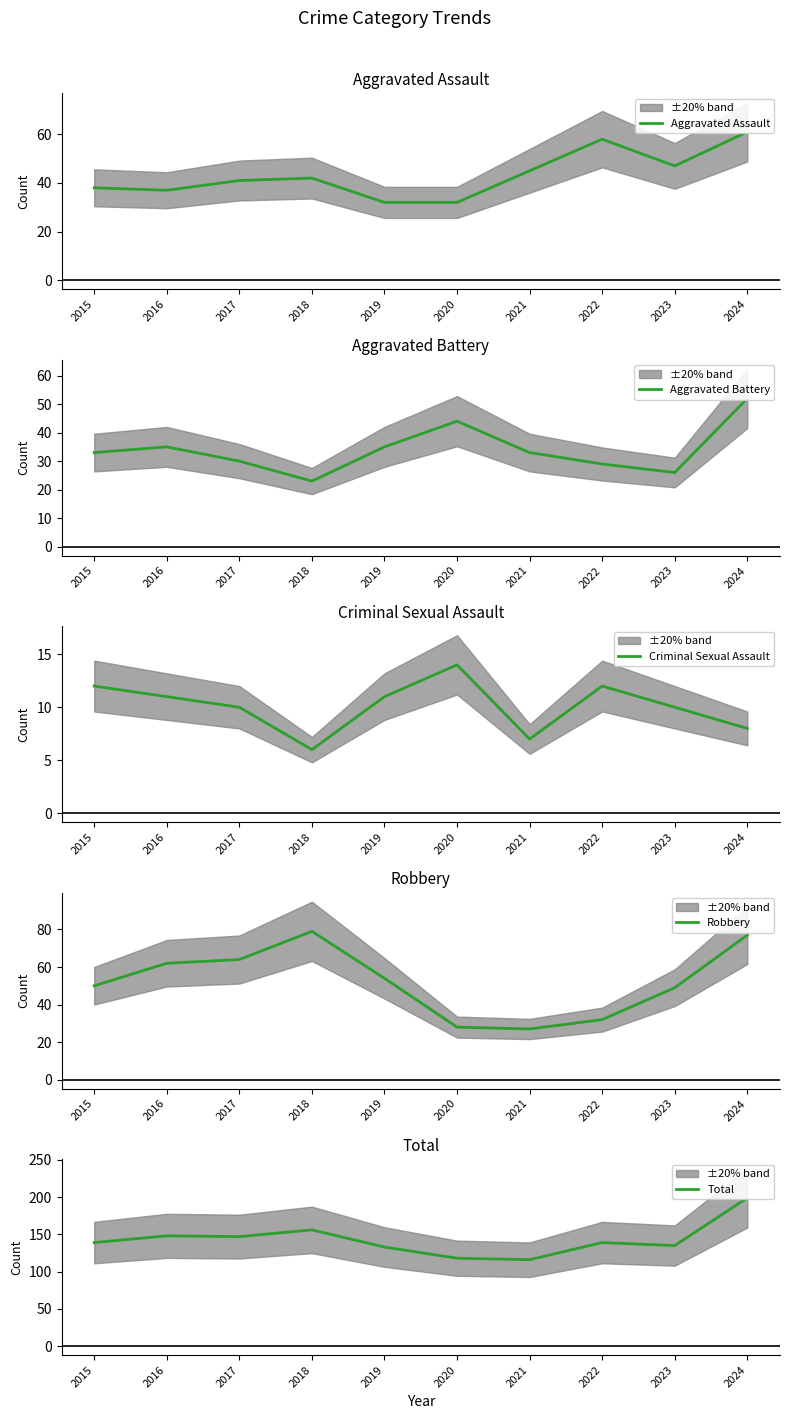

Which series has the largest total across all categories?

Total